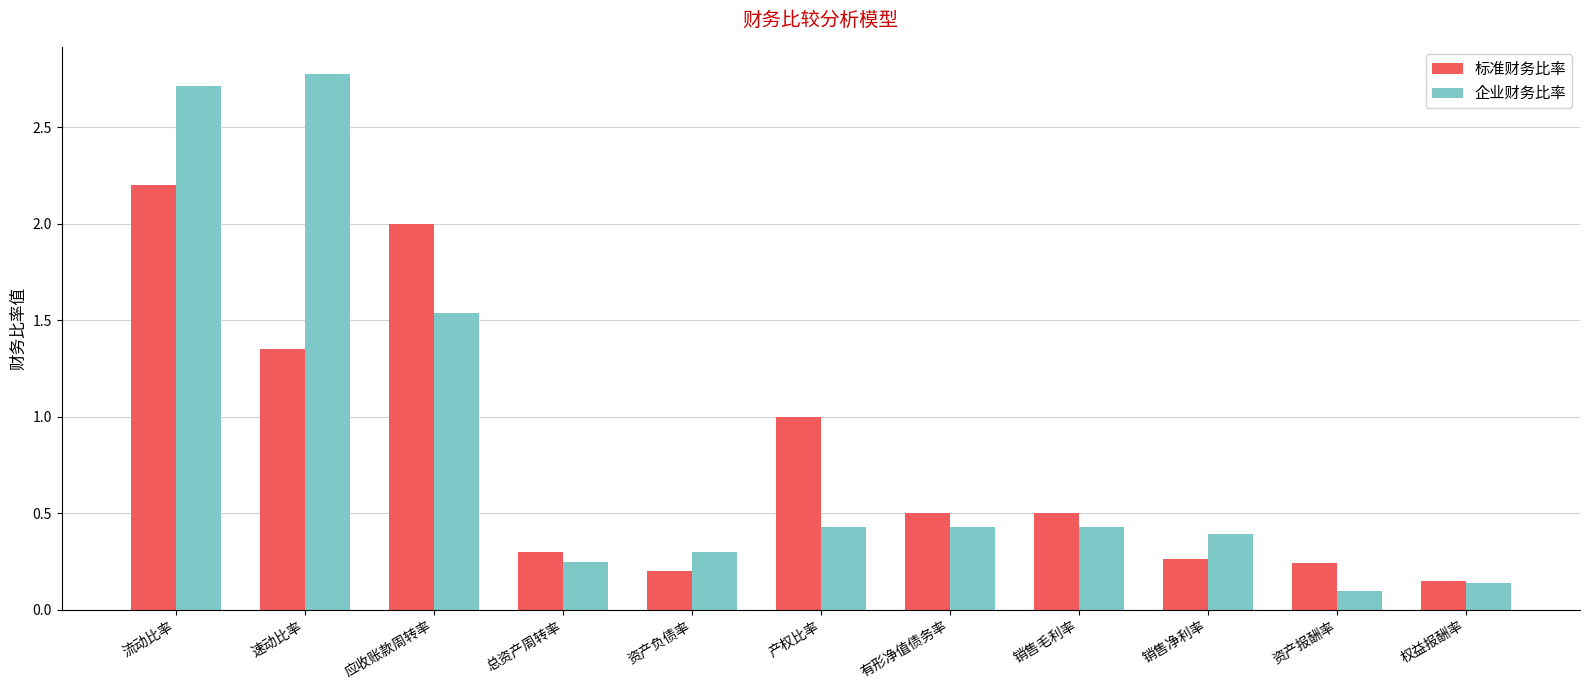

The 企业财务比率 series shows 4.2 at 流动比率. True or false?

False